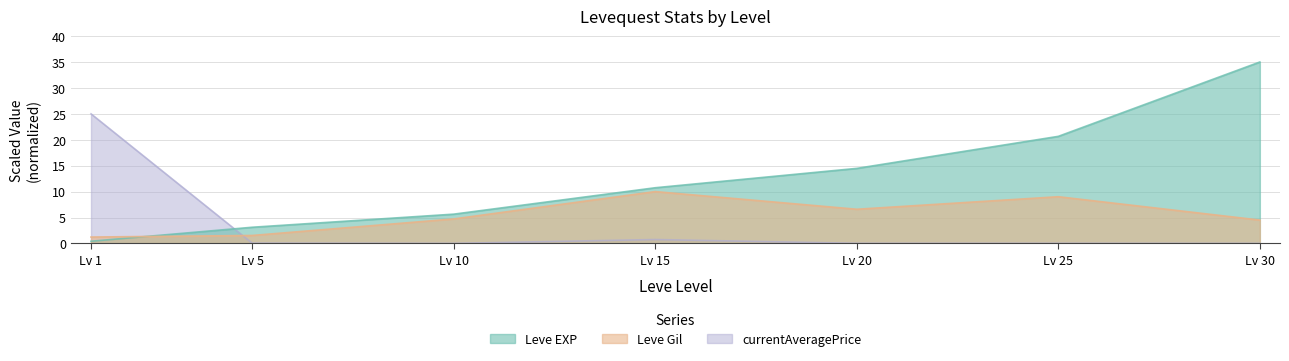

Rank the series by their maximum value, from highest to lowest.

Leve EXP, currentAveragePrice, Leve Gil